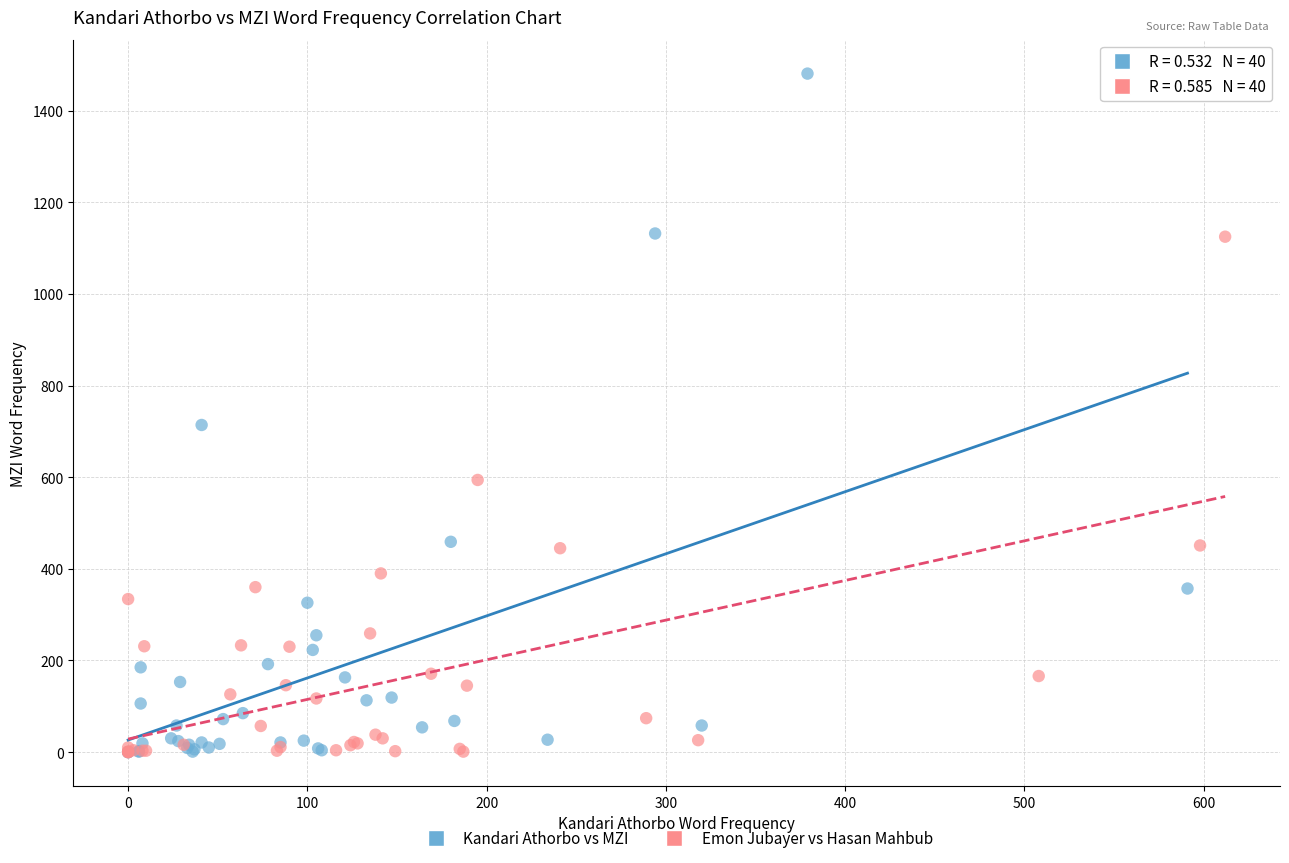

Which series contains the highest Y value?

Kandari Athorbo vs MZI